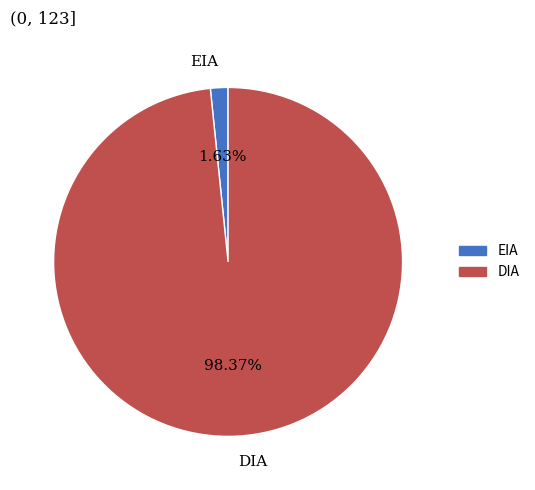

To the nearest percent, what percentage of the pie is EIA?

2%